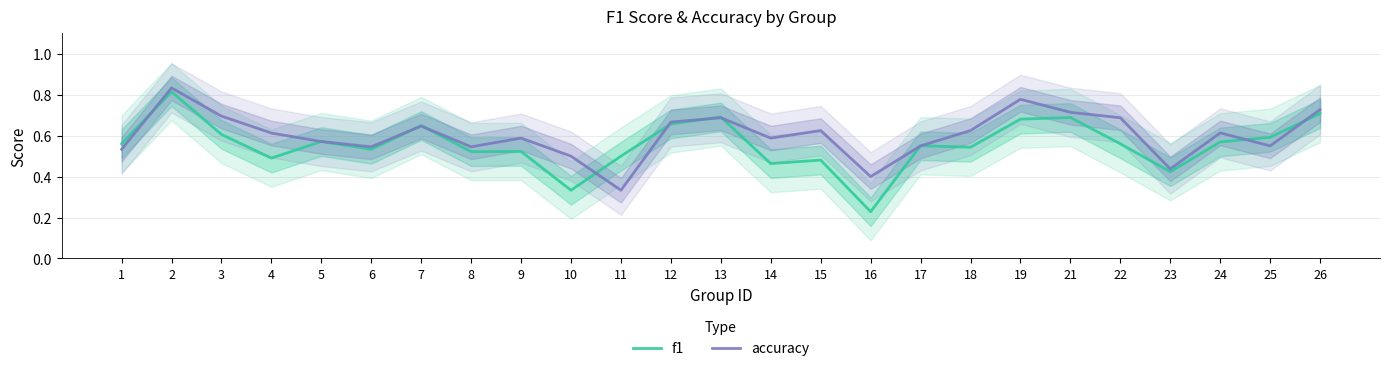

How many lines are shown in the chart?

2